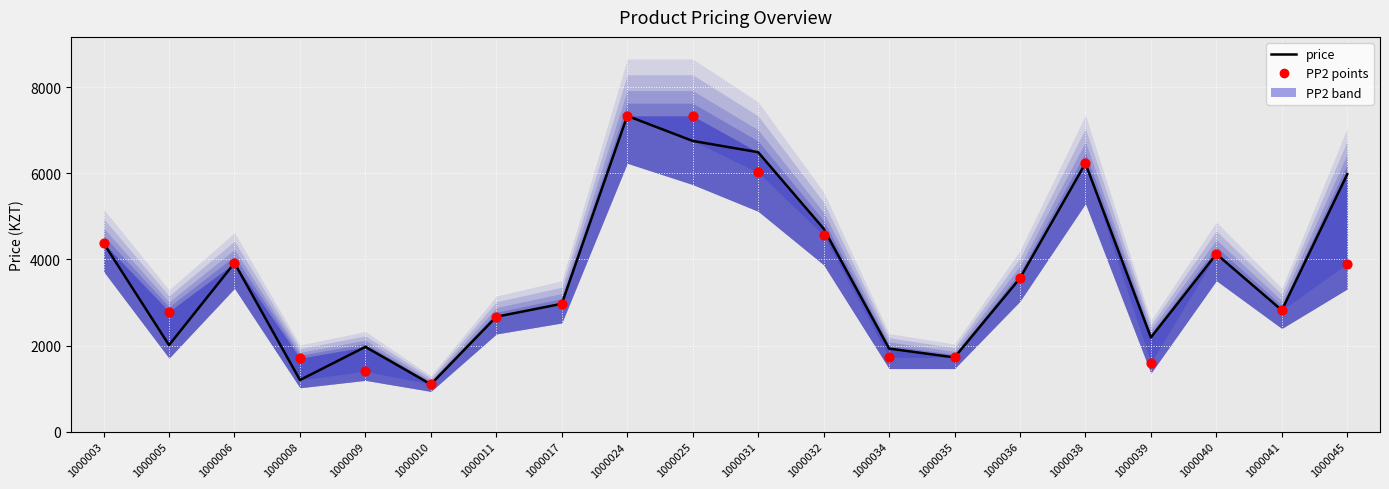

Is the value of price at 1000010 greater than the value of PP2 points at 1000025?

No